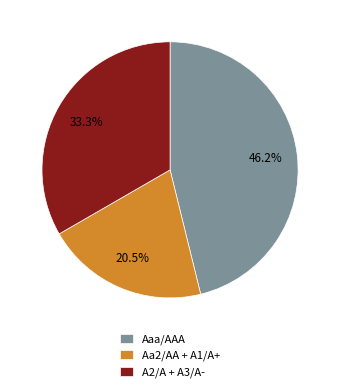

Rank the categories by value from lowest to highest.

Aa2/AA + A1/A+, A2/A + A3/A-, Aaa/AAA